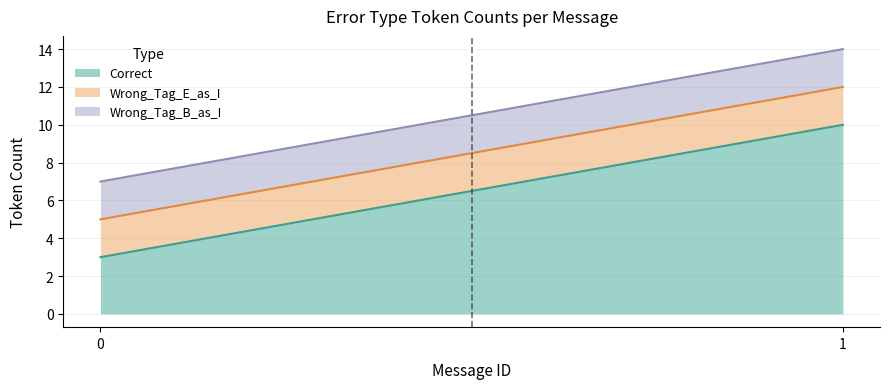

What are all the series names shown in the legend?

Correct, Wrong_Tag_E_as_I, Wrong_Tag_B_as_I